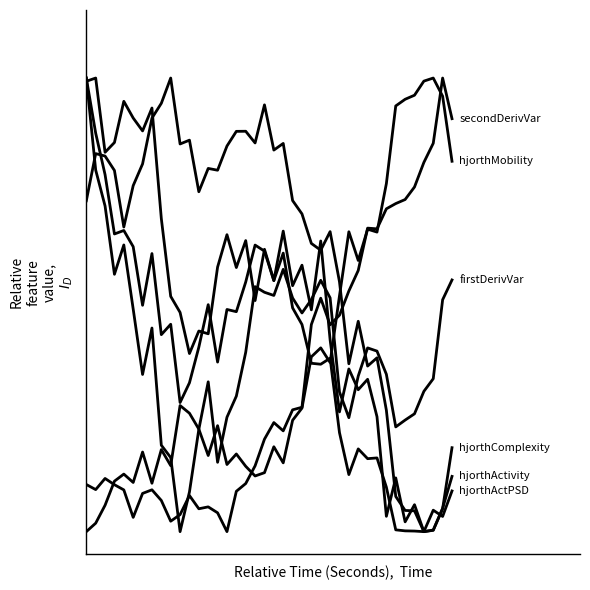

Is this an area chart (filled region under the line)?

No